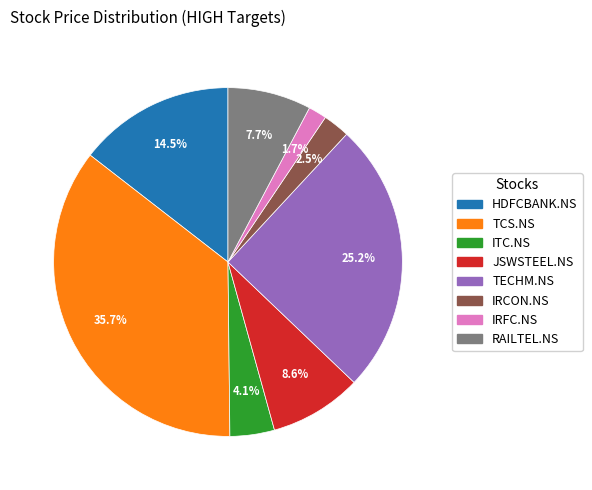

What is the smallest slice in the pie chart?

IRFC.NS